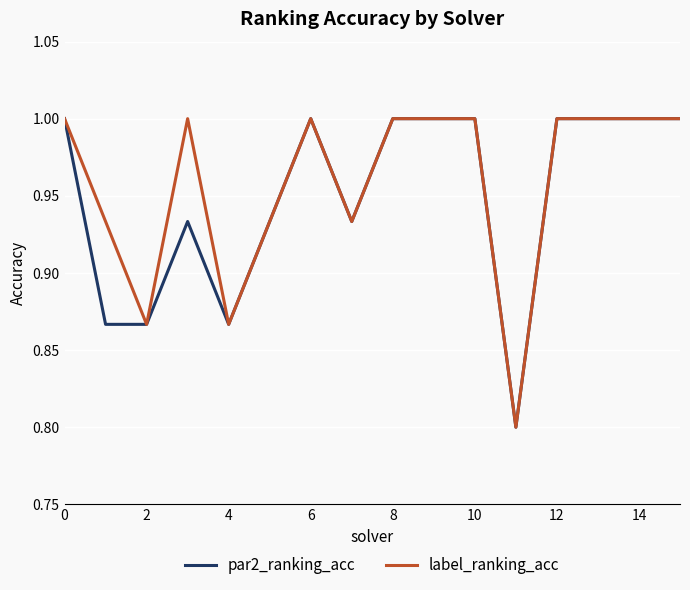

What is the smallest value displayed?

0.8